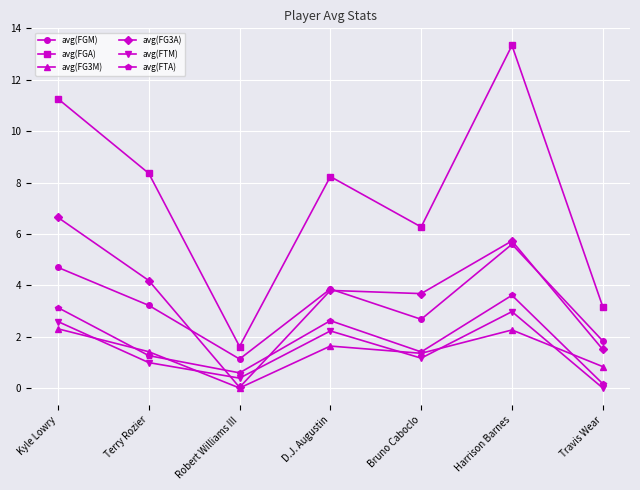

What is the difference between the avg(FGM) values at Terry Rozier and D.J. Augustin?

0.6